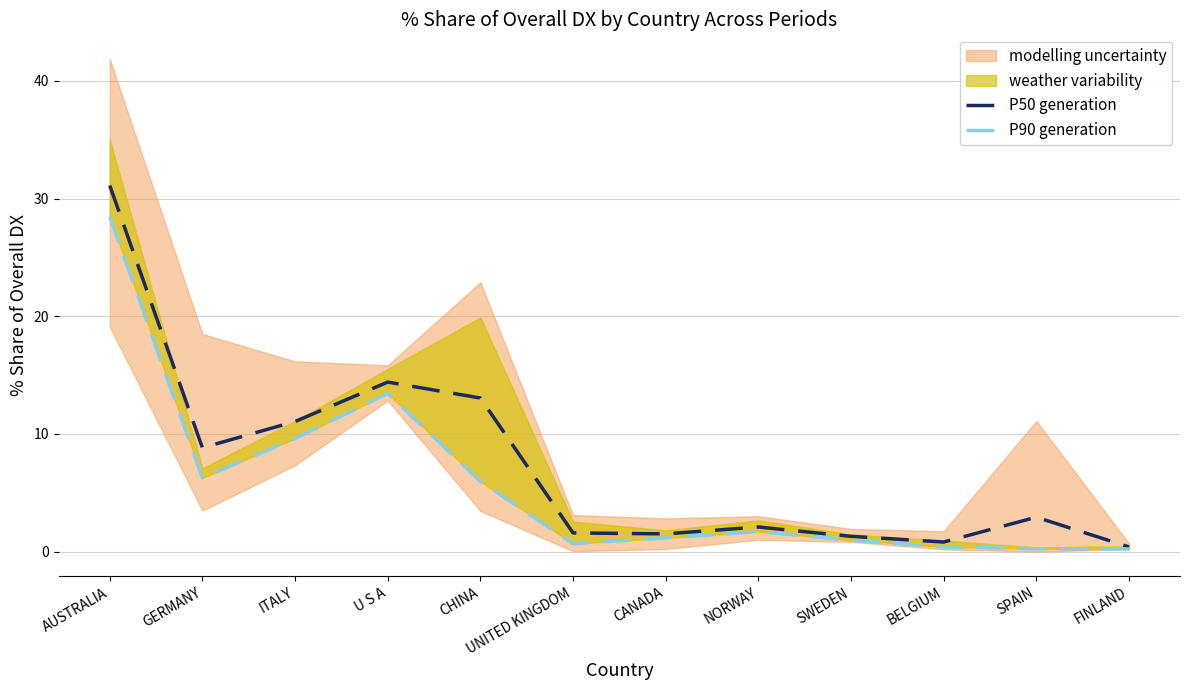

True or false: P90 generation and P50 generation intersect in this chart.

False